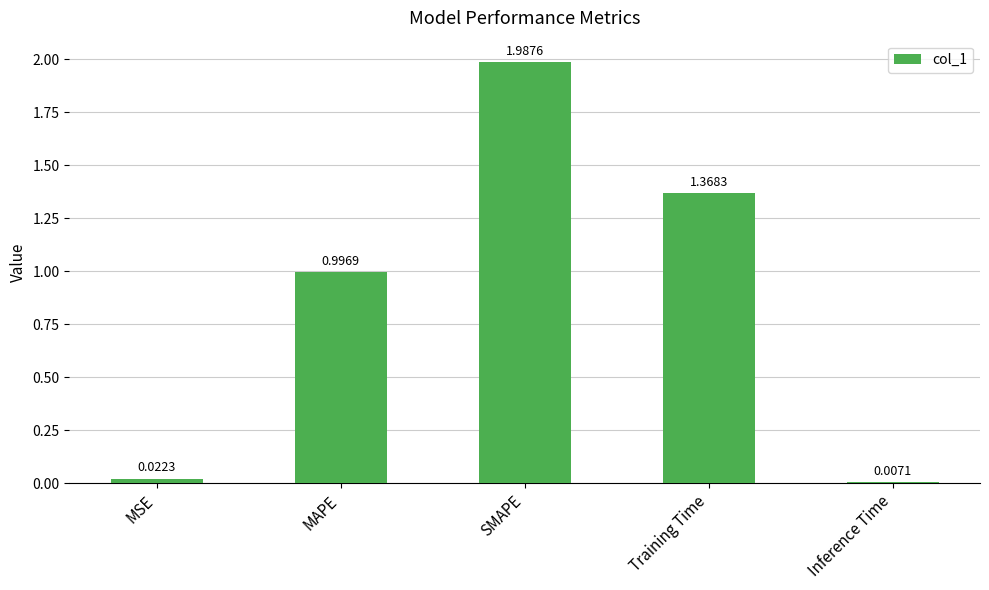

Which has a higher value, Inference Time or MAPE?

MAPE